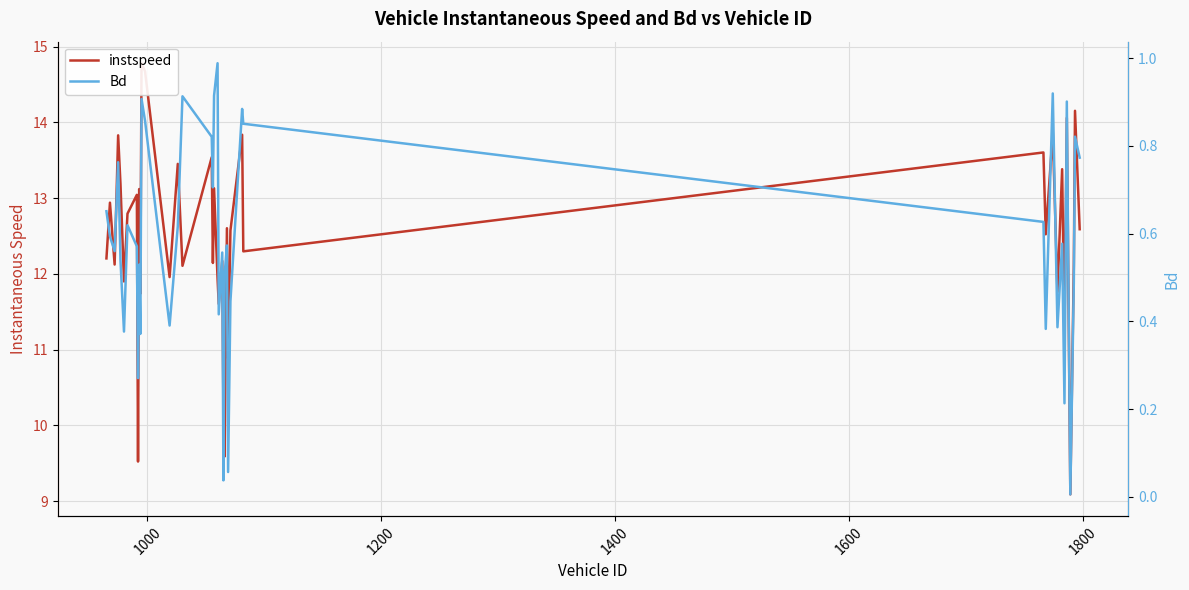

True or false: instspeed and Bd intersect in this chart.

False